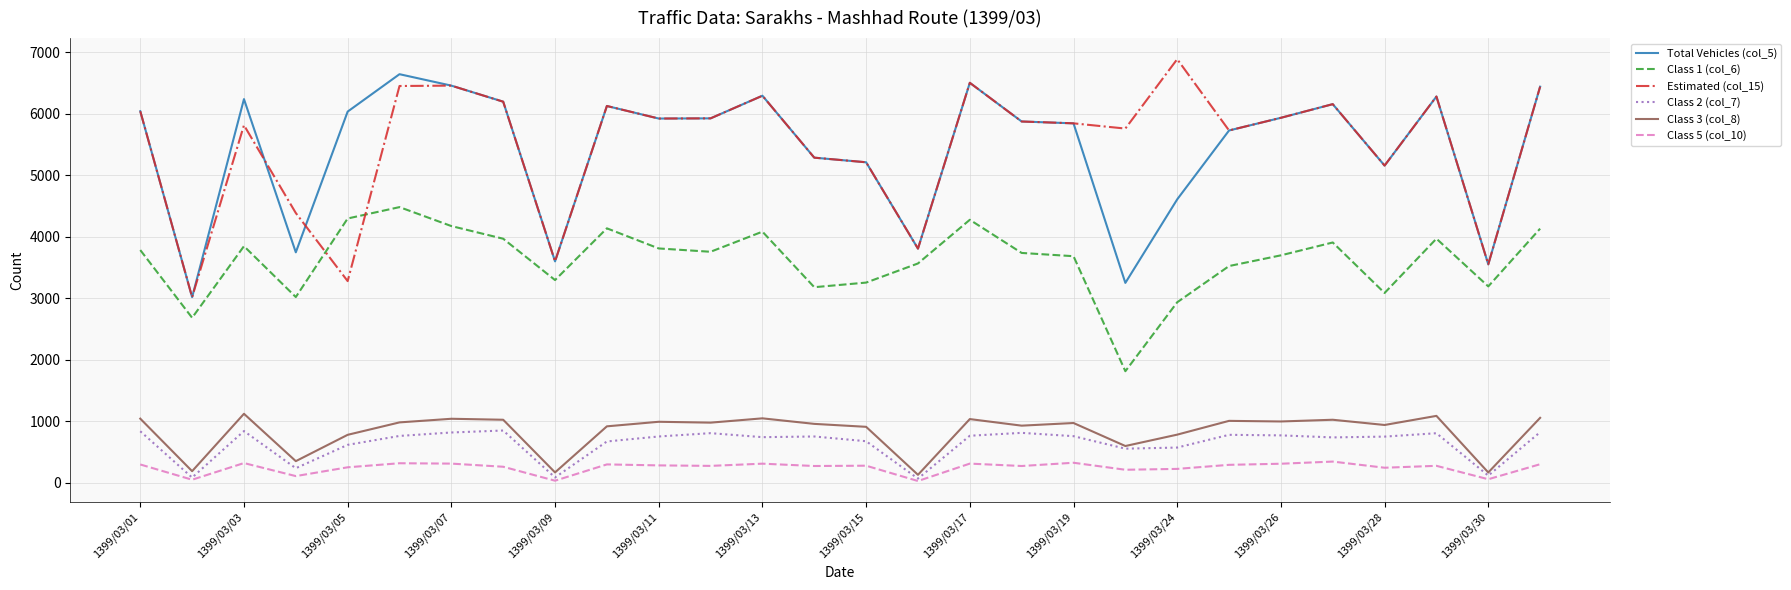

What are all the series names shown in the legend?

Total Vehicles (col_5), Class 1 (col_6), Estimated (col_15), Class 2 (col_7), Class 3 (col_8), Class 5 (col_10)